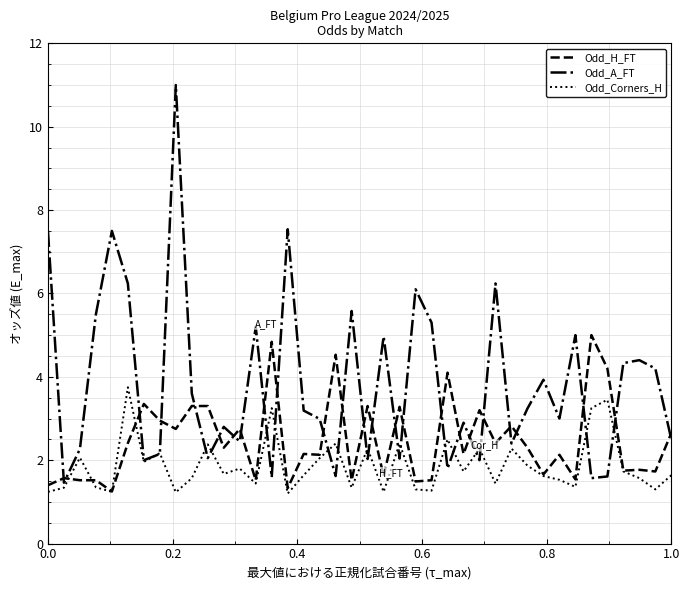

Rank the series by their maximum value, from highest to lowest.

Odd_A_FT, Odd_H_FT, Odd_Corners_H